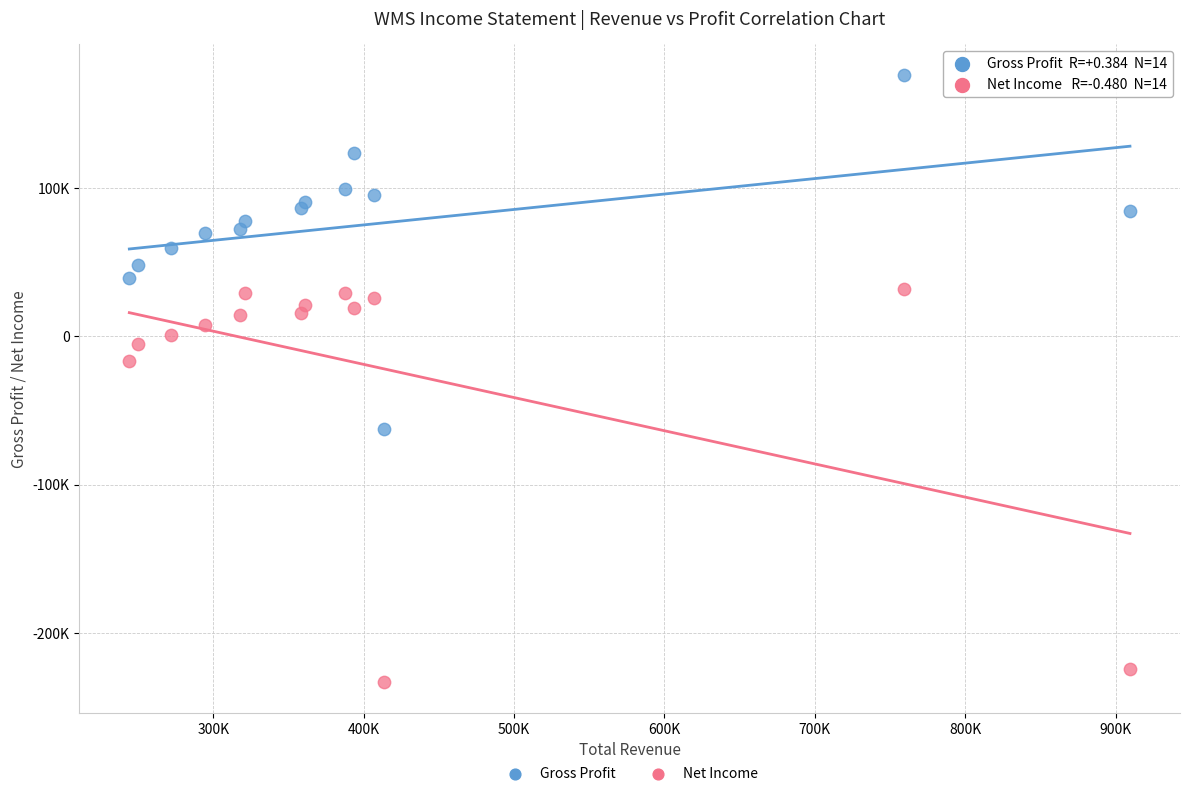

Which series contains the lowest Y value?

Net Income